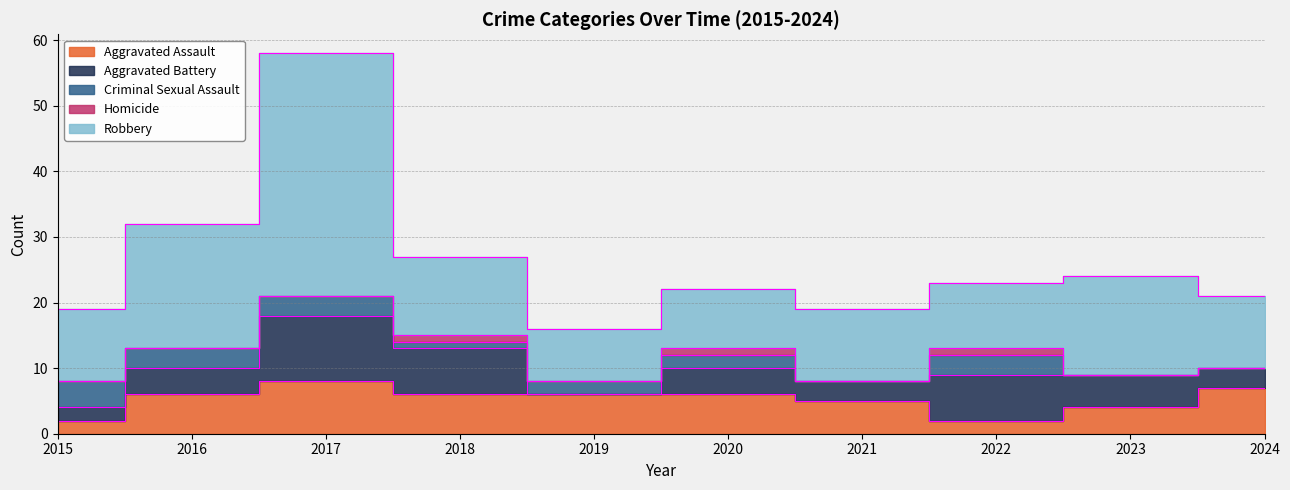

How many values in the Robbery series are below 11?

3